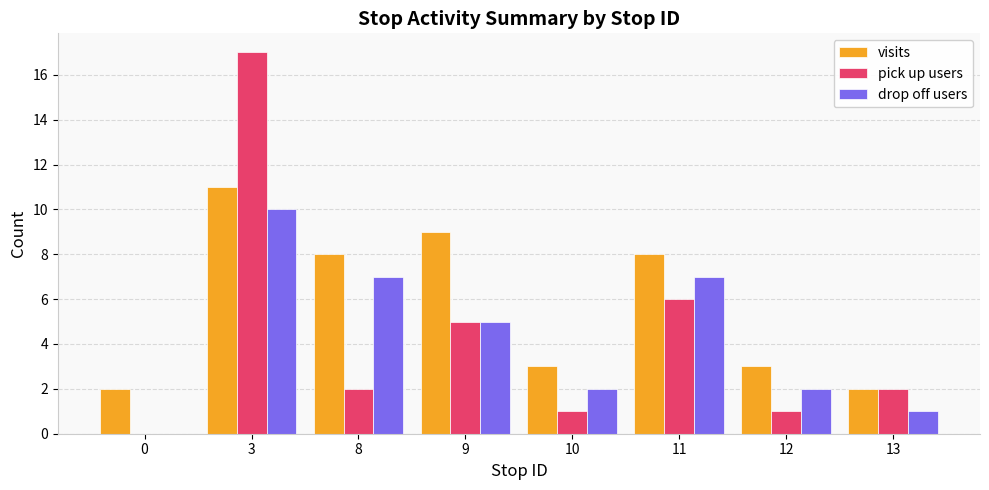

What is the maximum value for drop off users?

10